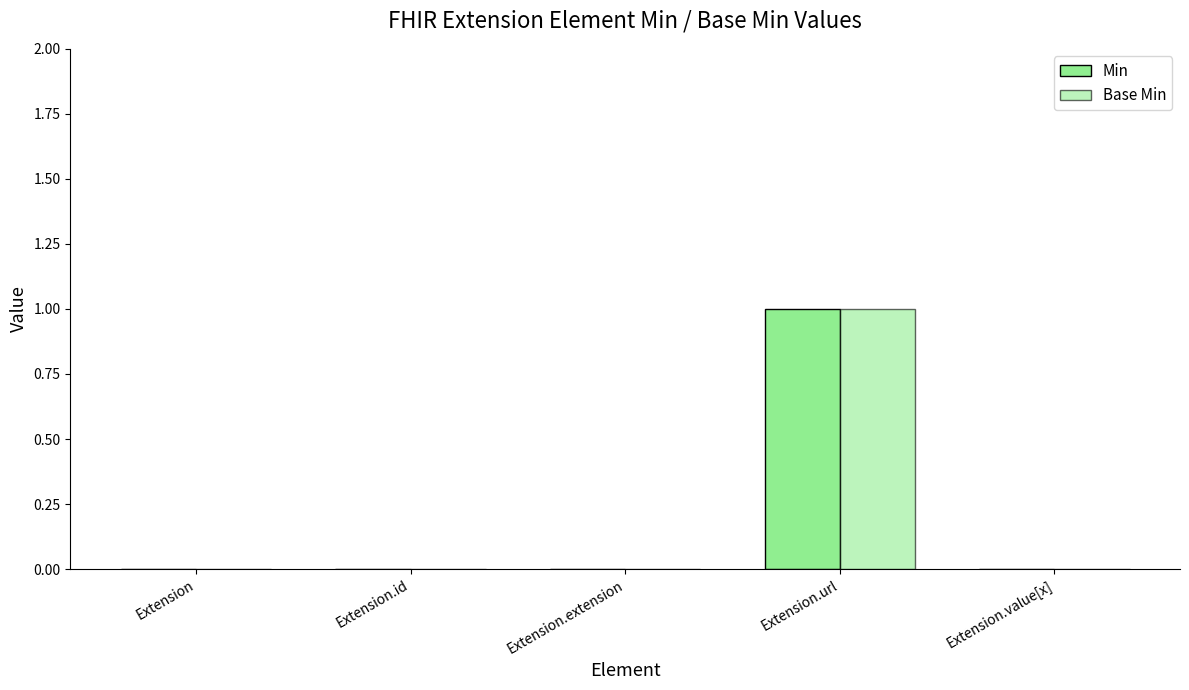

Which series has the widest spread of values?

Min